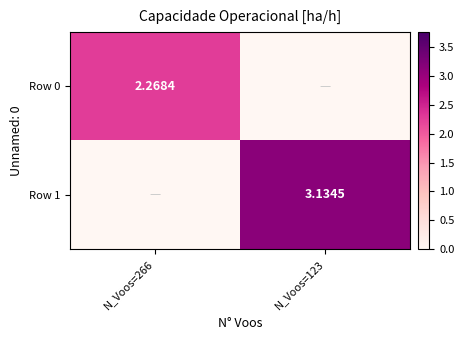

What is the difference between the maximum and minimum values in the Row 1 series?

3.1